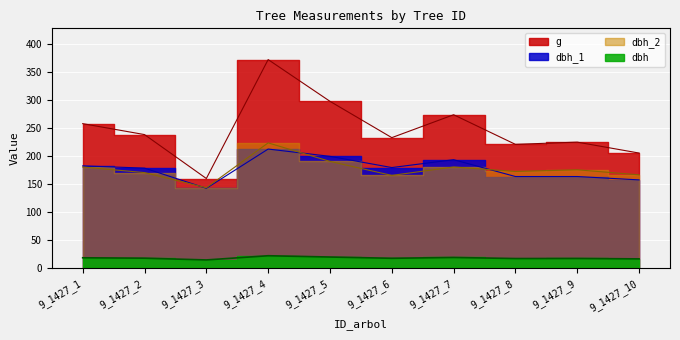

True or false: dbh_1 and dbh cross at least once.

False